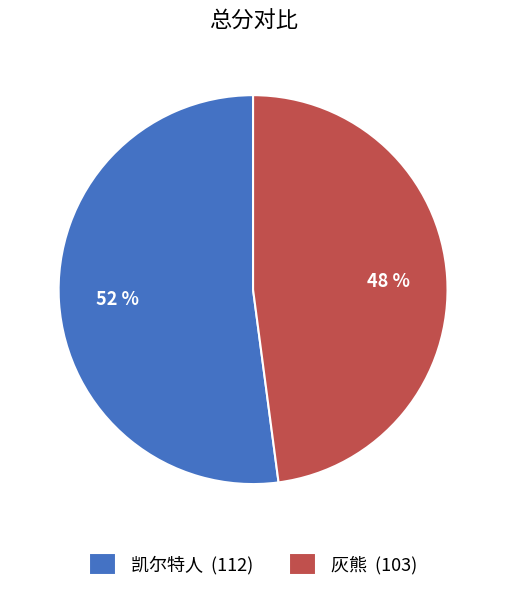

Rank the categories by value from highest to lowest.

凯尔特人, 灰熊